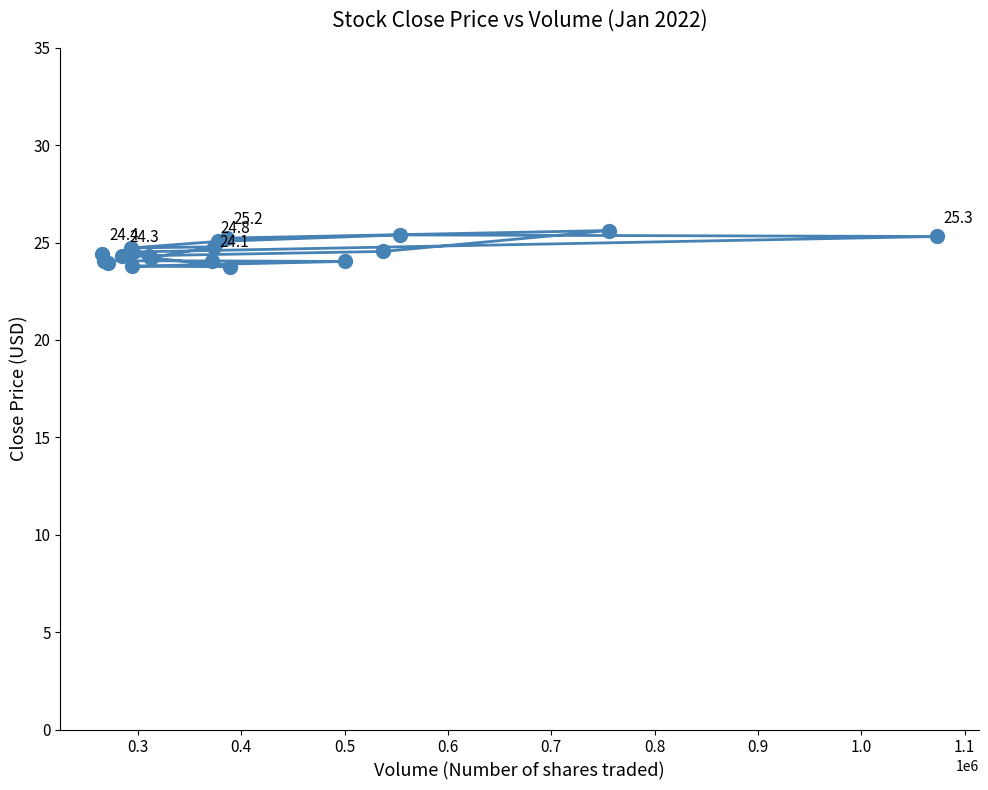

What is the value of the 16th point from the left?

24.5